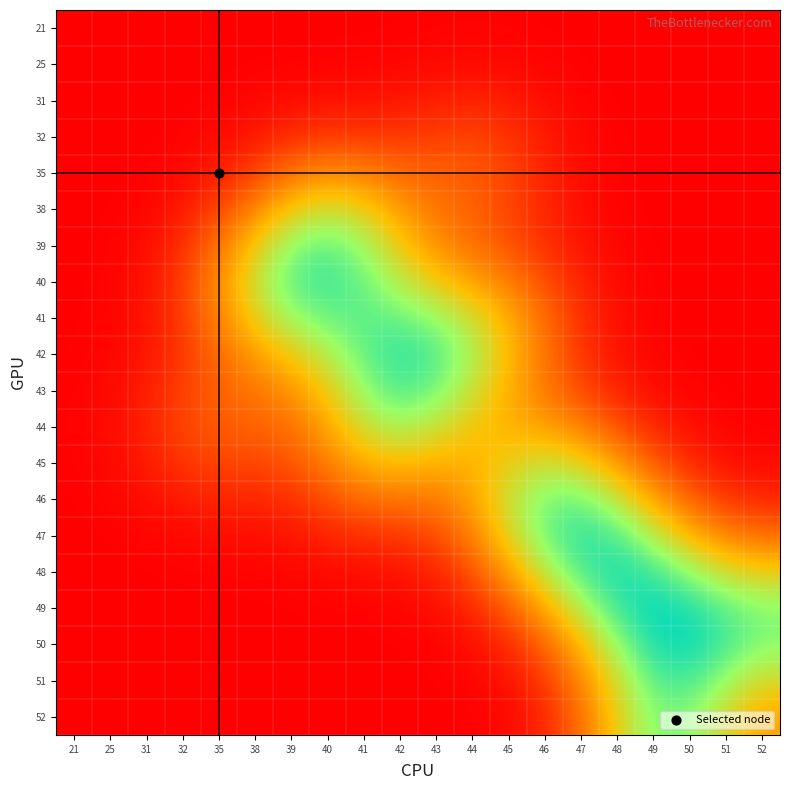

What is the spread (max minus min) of values at 46?

0.3